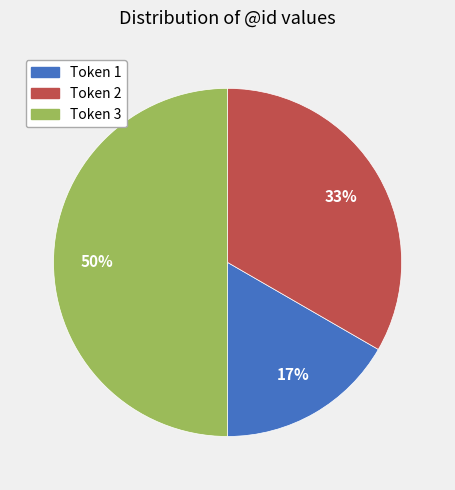

To the nearest percent, what is the difference between the largest and smallest slice percentages?

33%